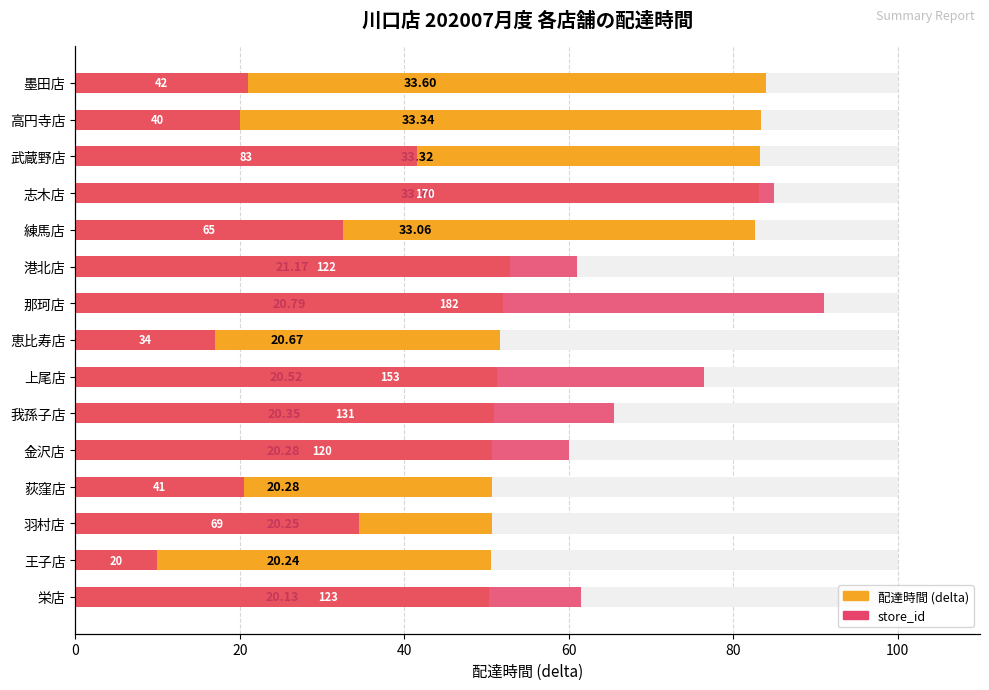

Is it true that store_id equals 93.0 at 100?

False